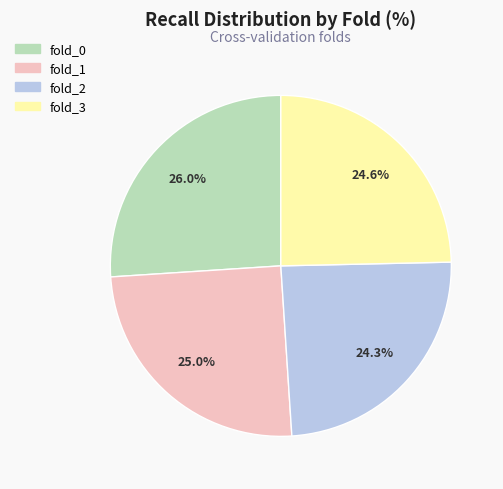

Which has a higher value, fold_0 or fold_3?

fold_0